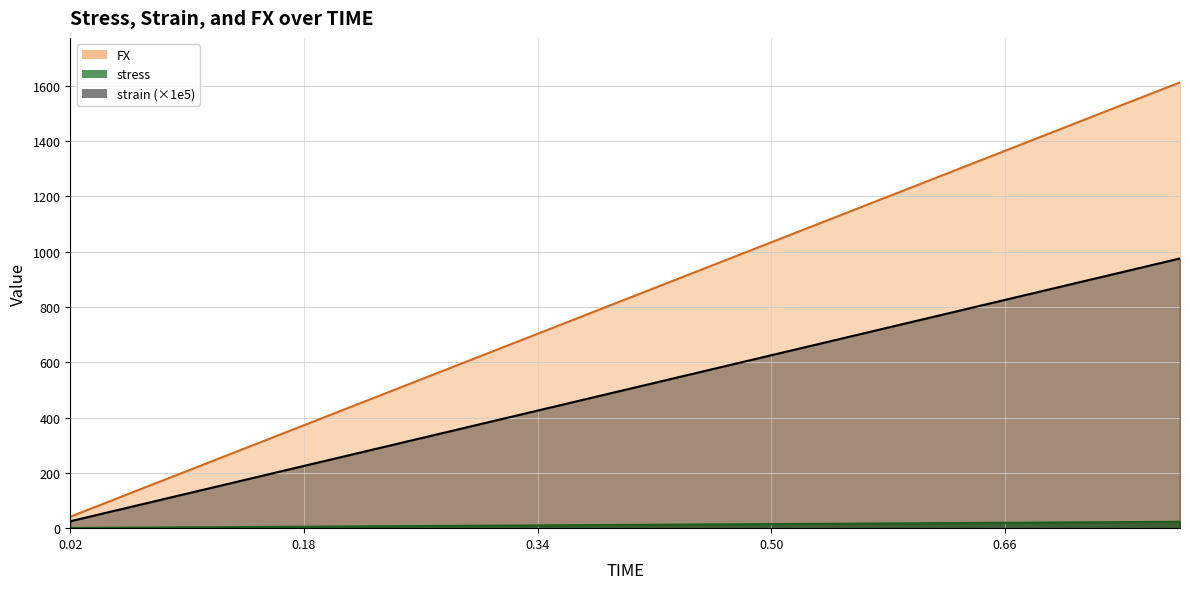

True or false: FX has more than 2 interior local peaks.

False